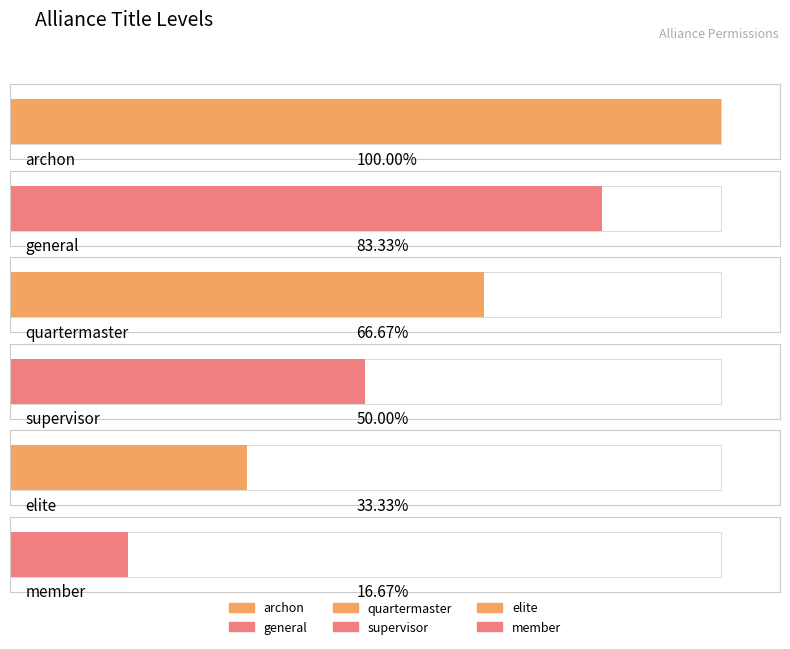

Which label corresponds to the smallest value in the chart?

member